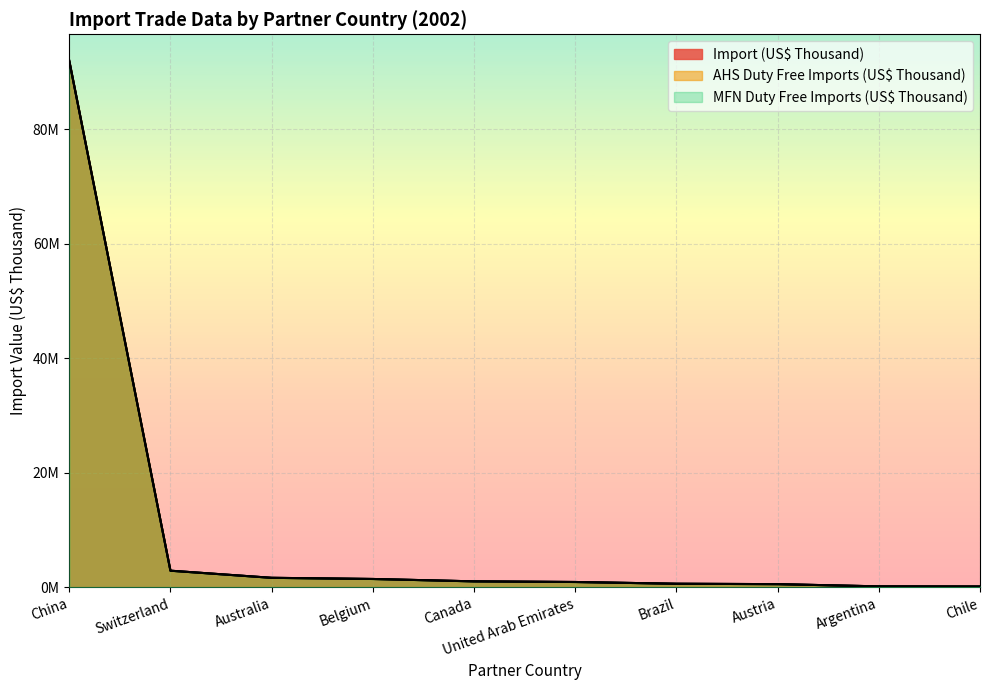

Does the chart display data point markers on the line(s)?

No